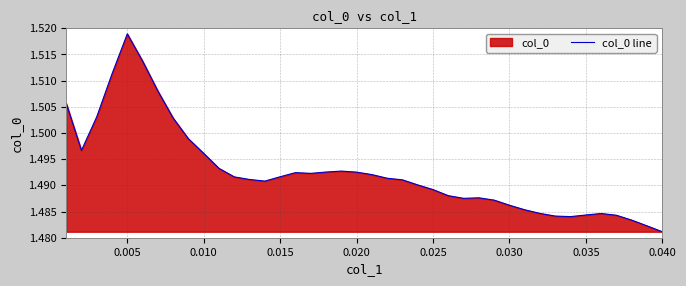

At which category does the data reach its first local peak?

0.005